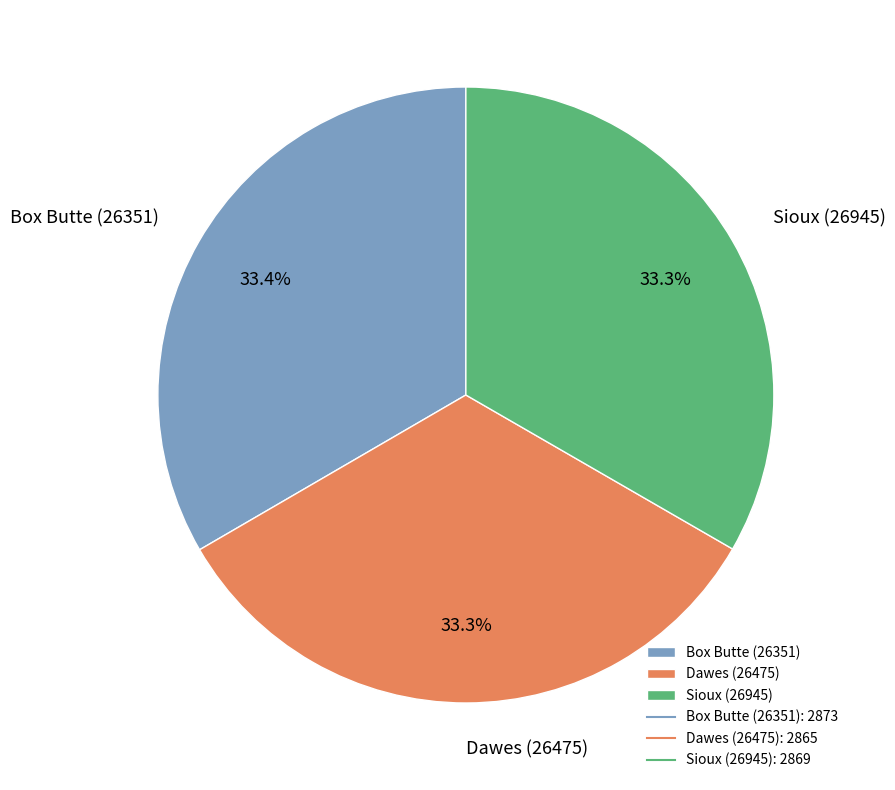

What percentage is the Dawes (26475) slice, to the nearest percent?

33%